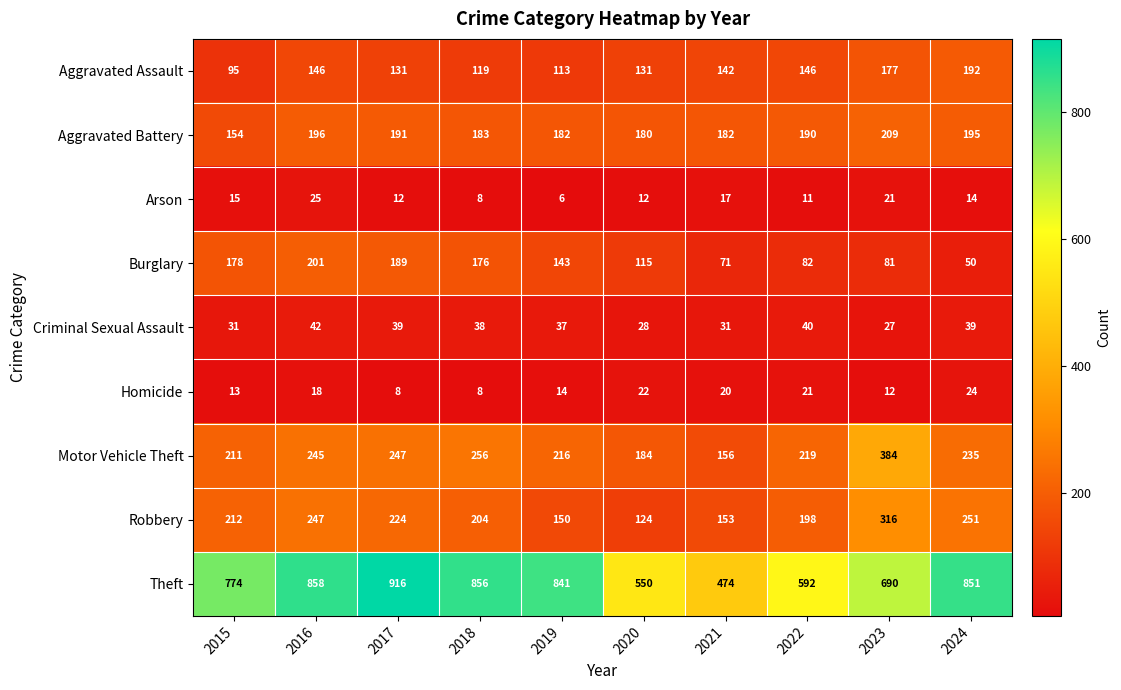

What is the difference between the highest and lowest values at 2019?

835